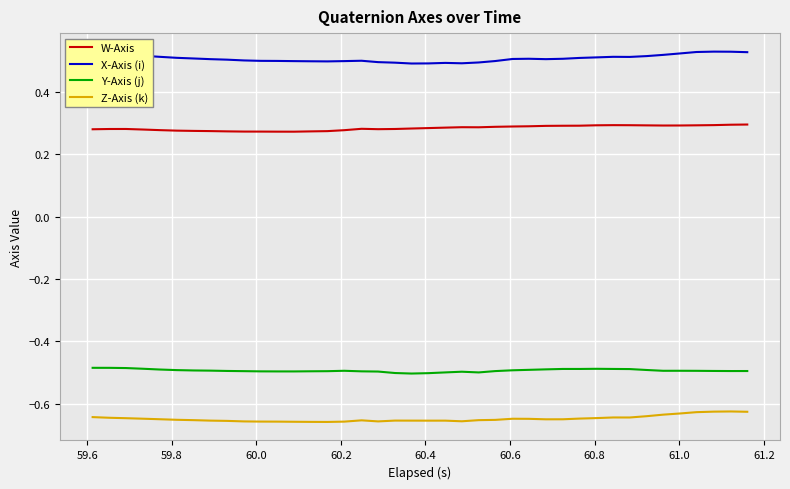

True or false: Y-Axis (j) and W-Axis cross at least once.

False